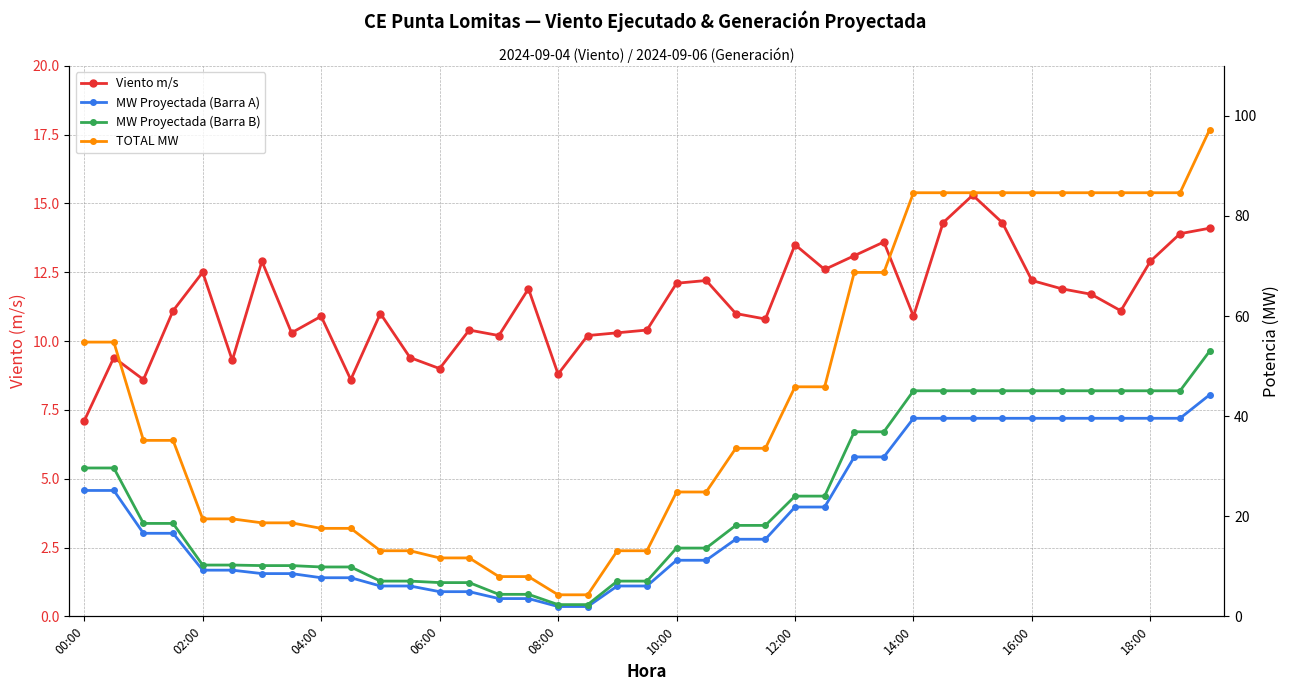

Which series changed the most between 06:00 and 12:00?

TOTAL MW